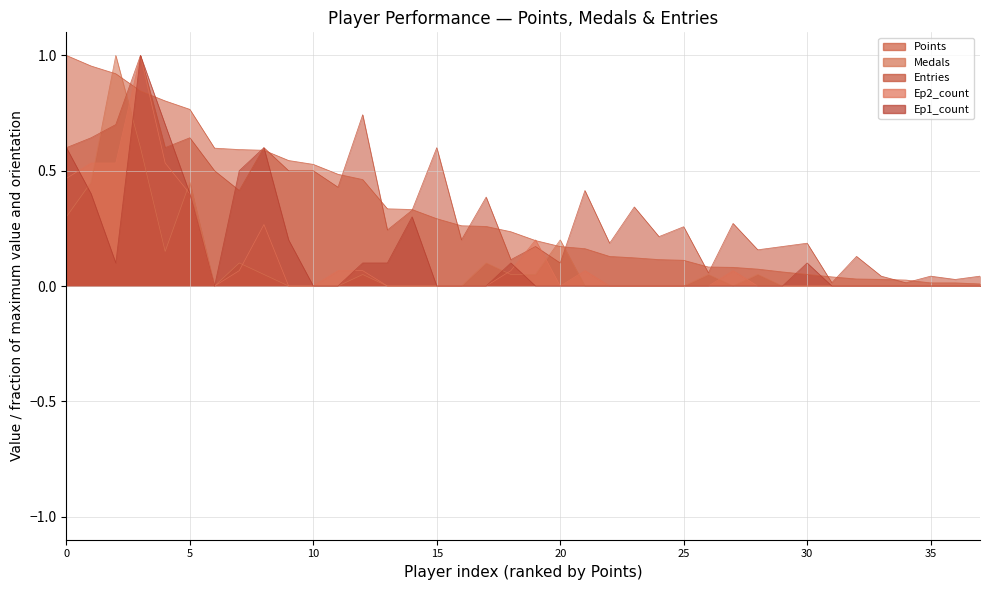

What is the value of the Points point at the 24th from the left?

0.1